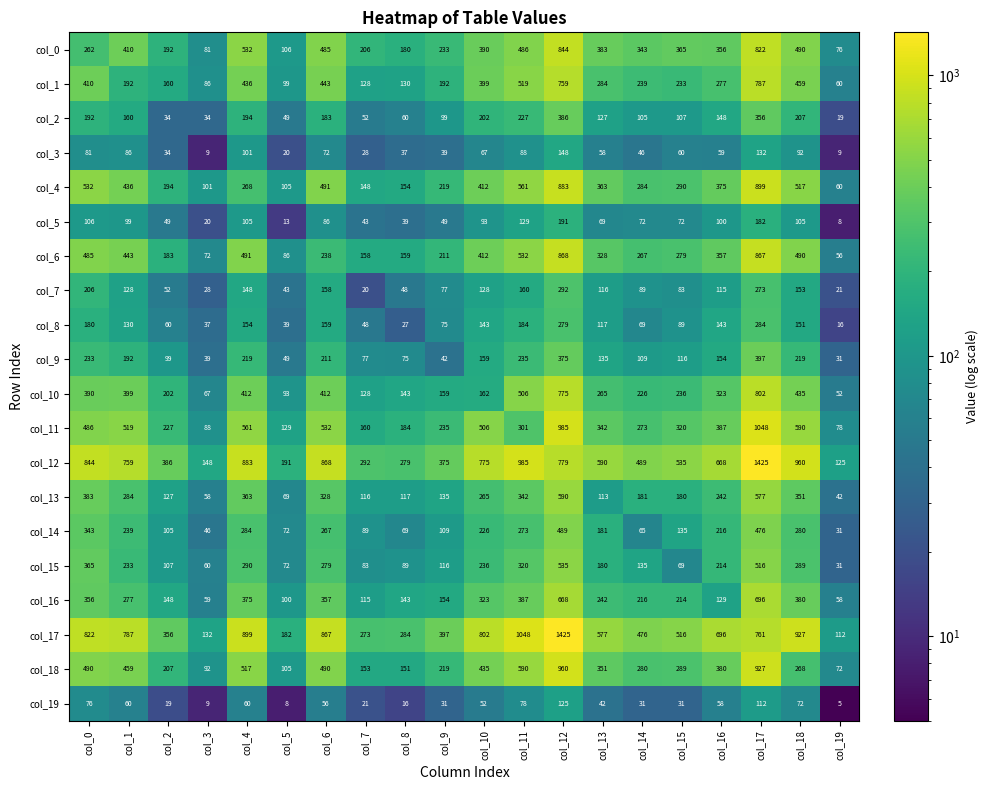

What is the average value of the col_8 series?

119